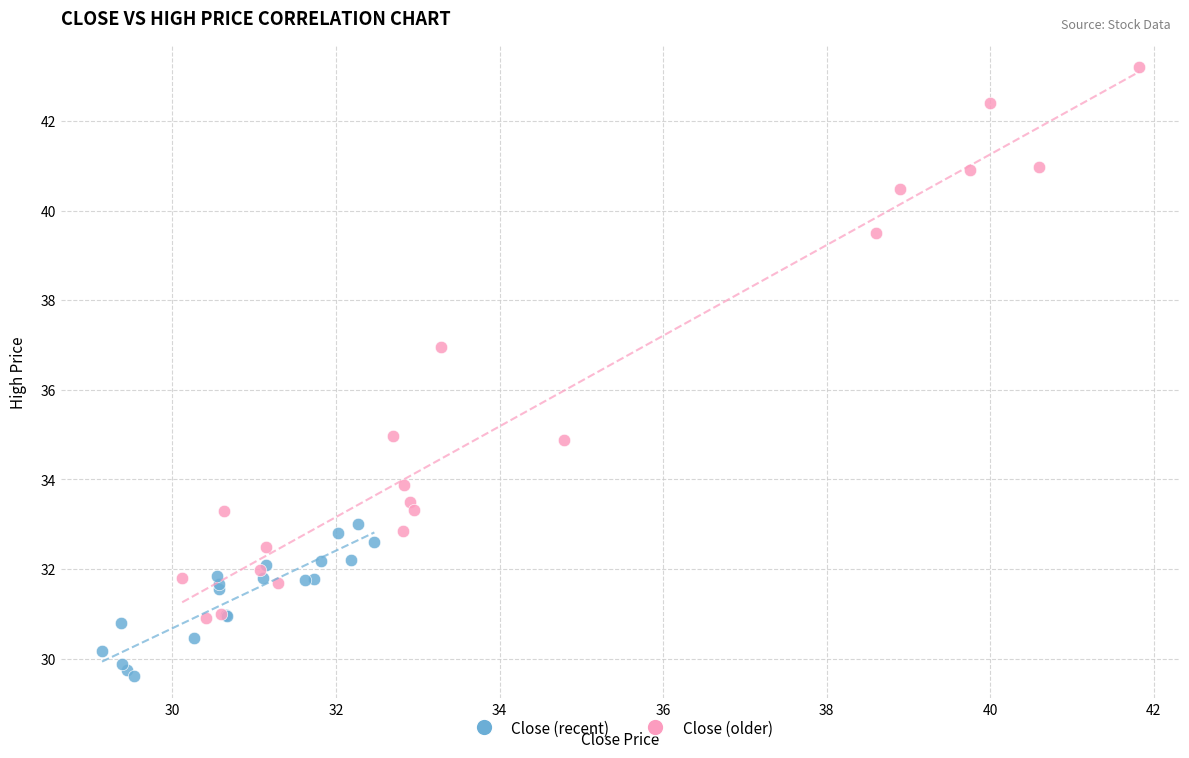

Which series contains the lowest Y value?

Close (recent)